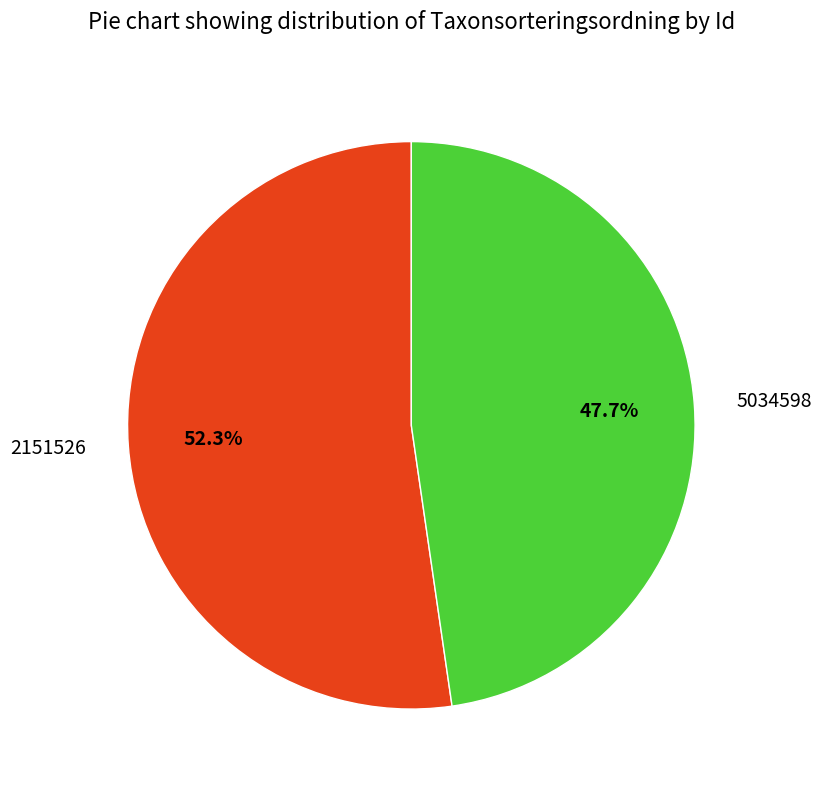

Rank the categories by value from highest to lowest.

2151526, 5034598